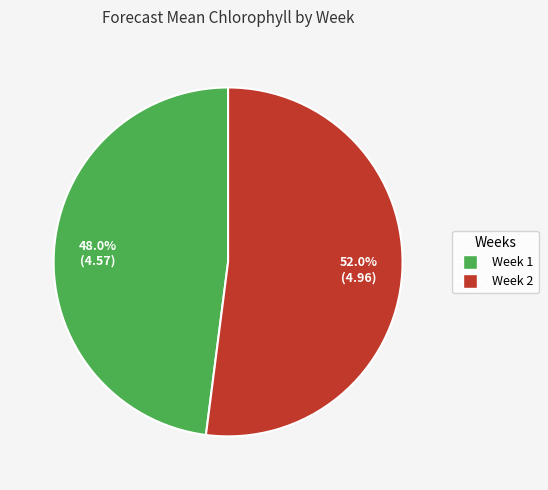

Which has a higher value, Week 1 or Week 2?

Week 2